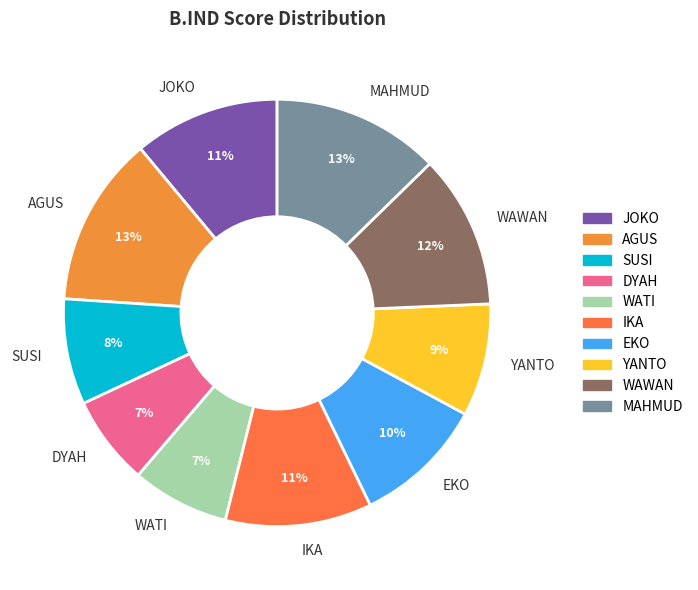

What is the ratio of the value at WAWAN to the value at SUSI?

1.5